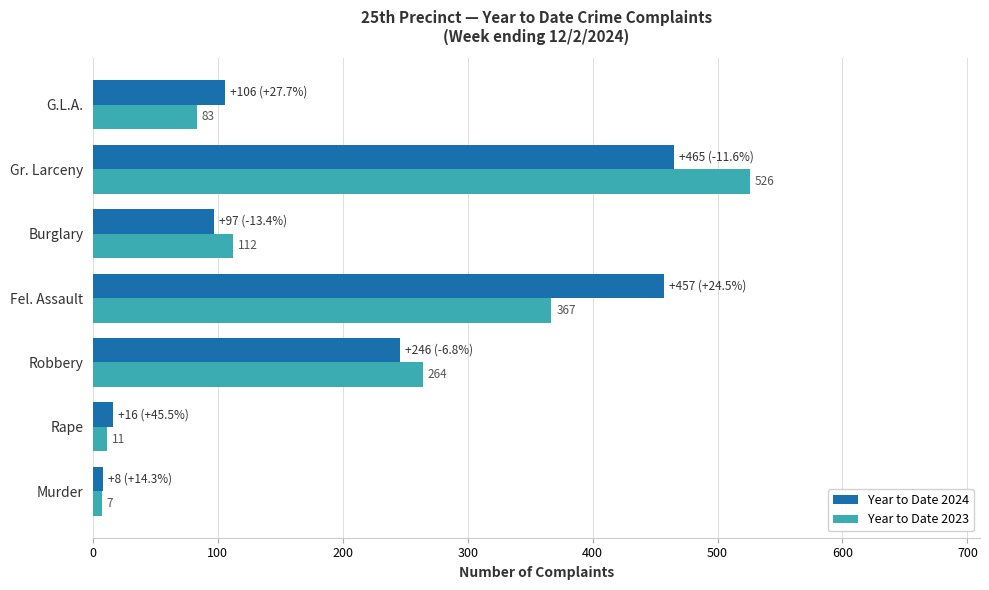

Is the value of Year to Date 2023 at Rape greater than the value of Year to Date 2024 at Murder?

Yes